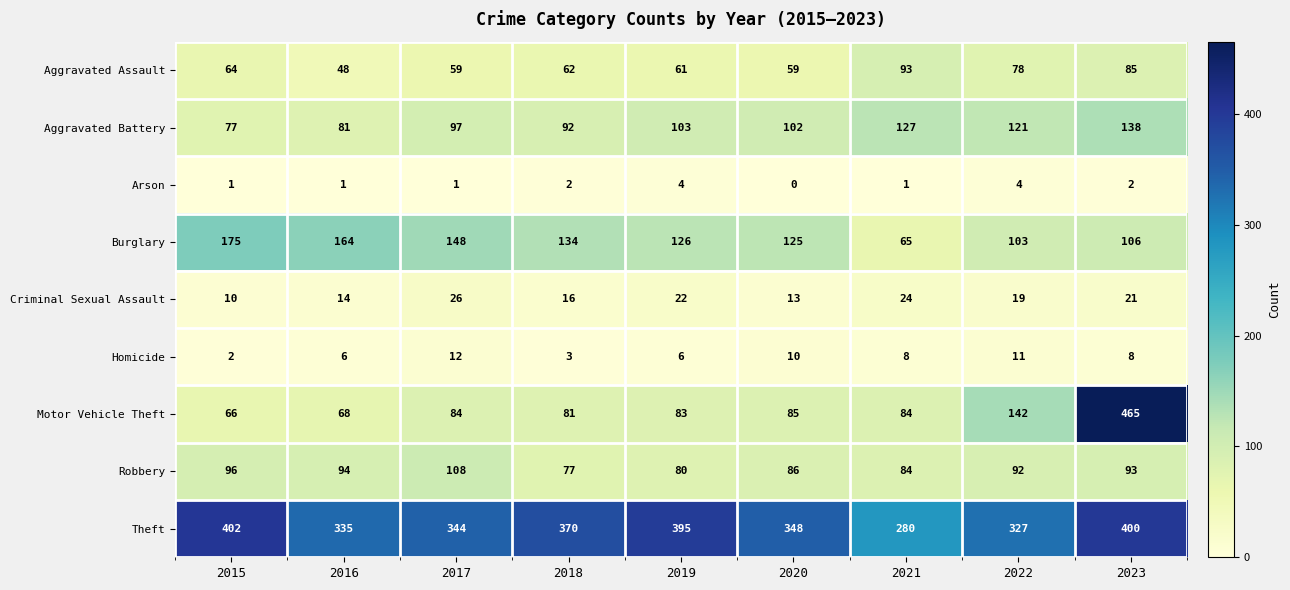

At which label does Burglary first exceed 126?

2015